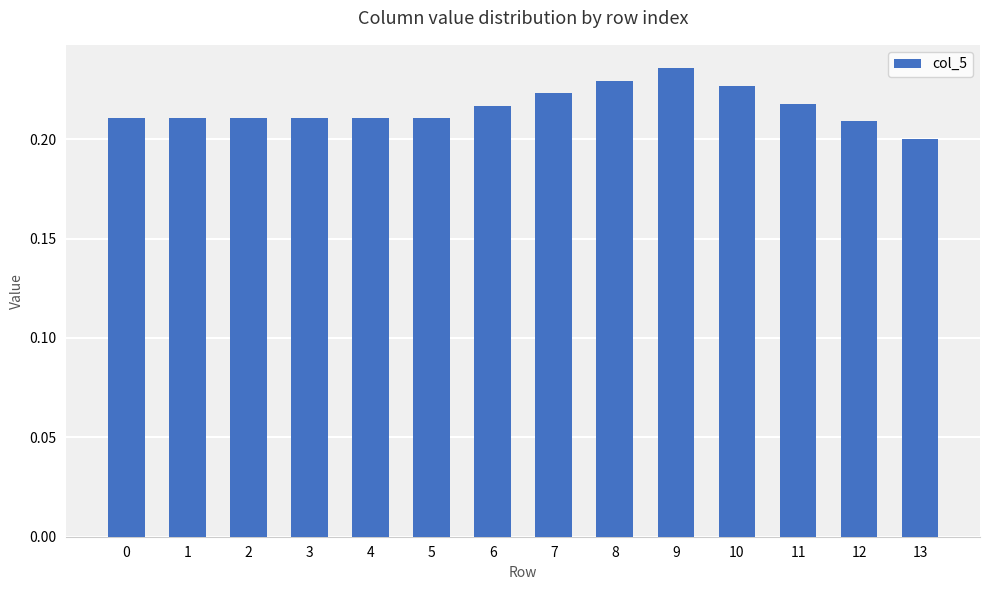

At which category does the chart reach its peak across all series?

9